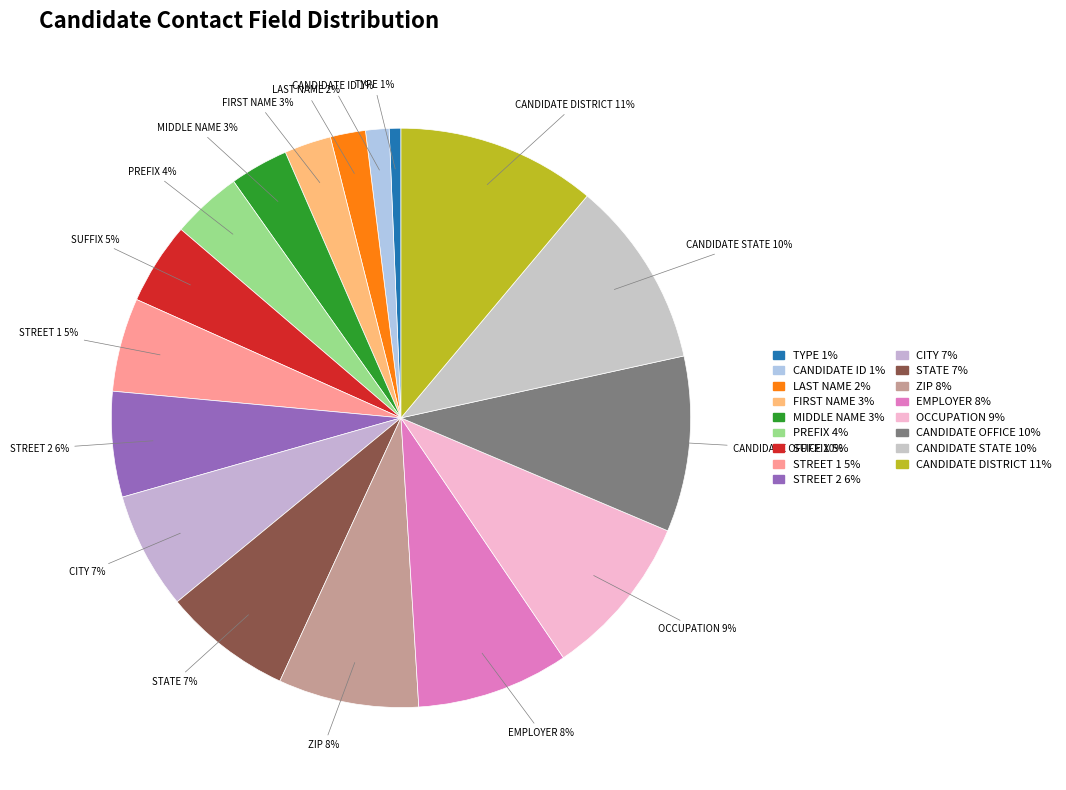

Is it true that CANDIDATE OFFICE is 17% of the pie?

False